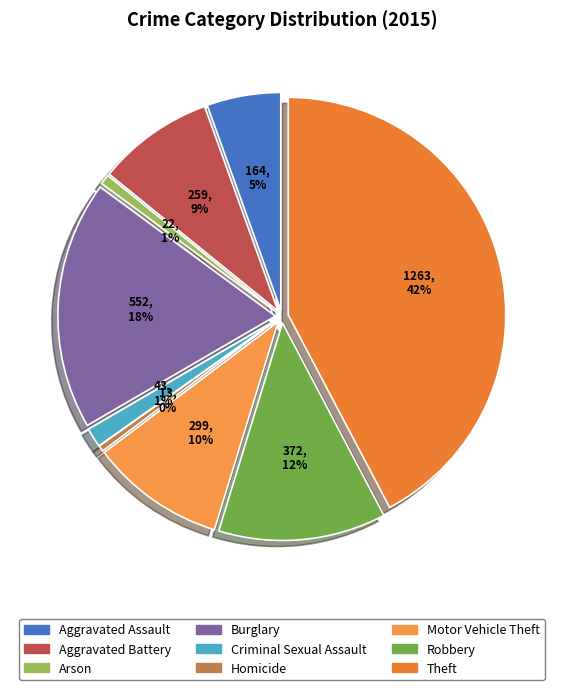

Is there a majority slice in this chart?

No